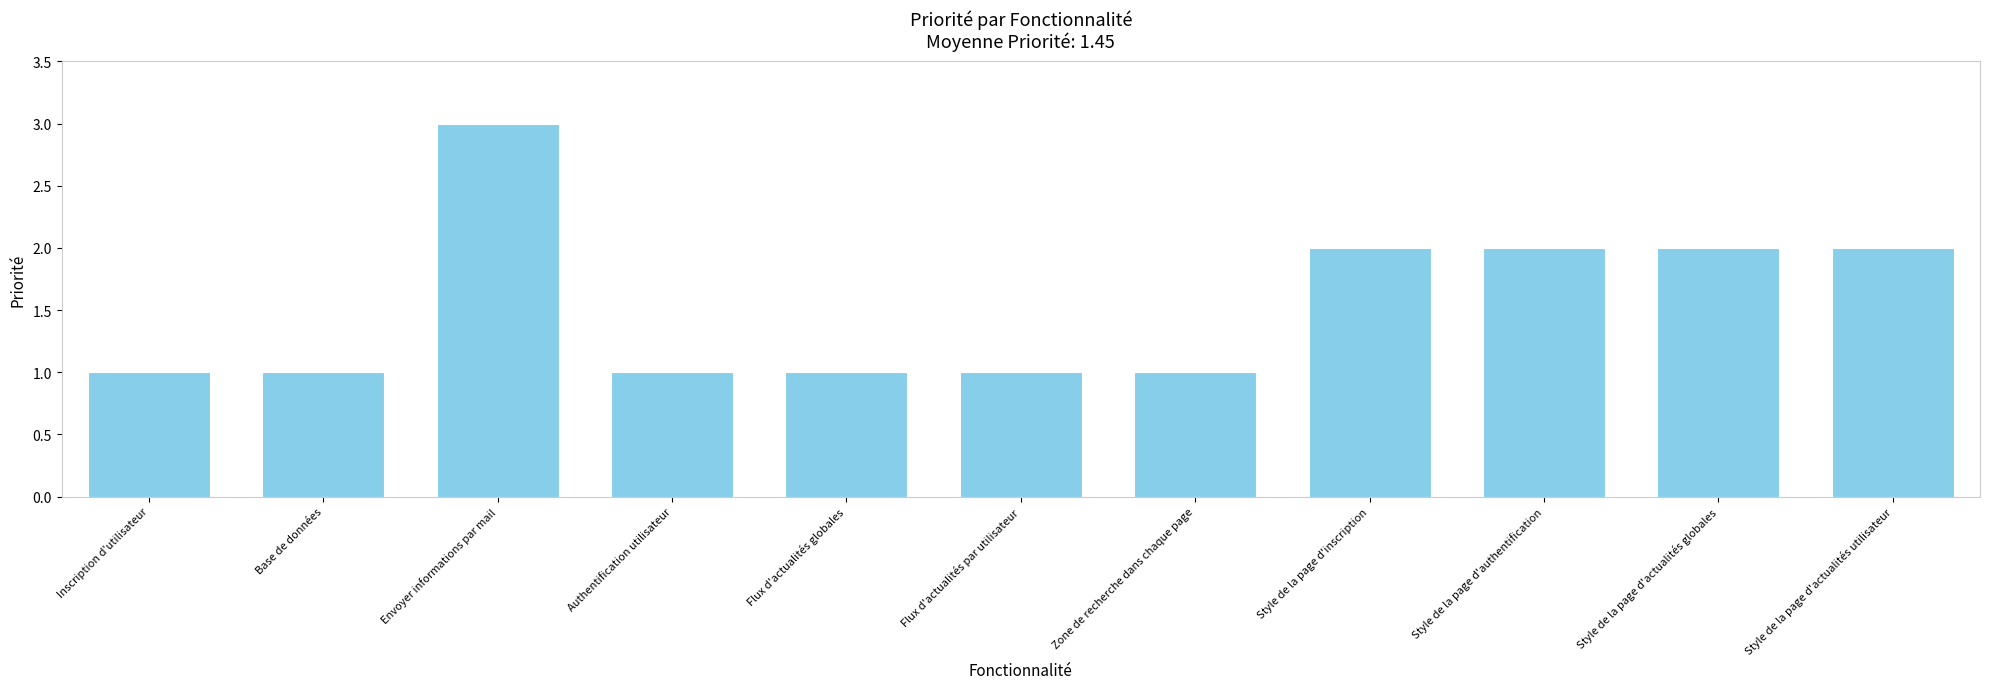

What is the greatest value displayed?

3